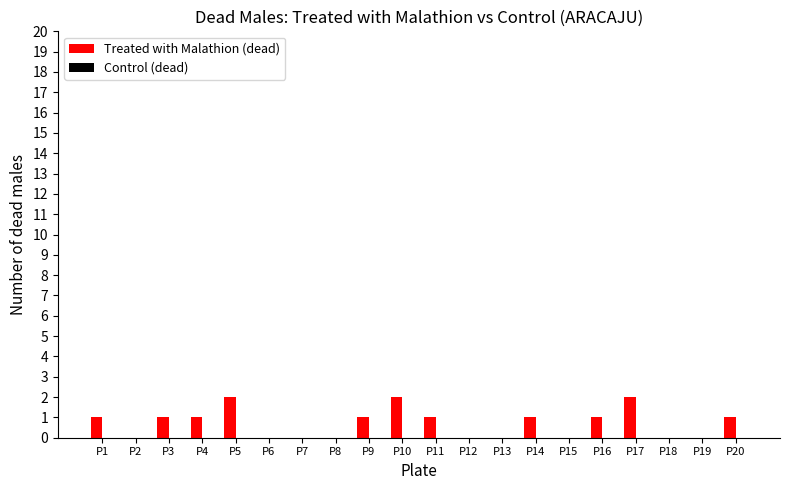

Between P18 and P10, which is larger?

P10